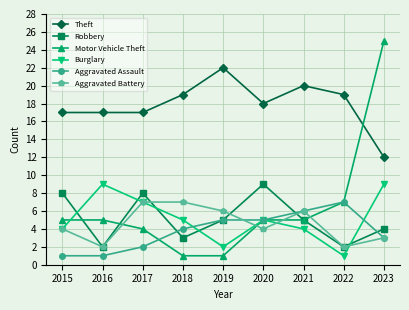

Between which two adjacent categories do Aggravated Assault and Burglary first intersect?

2018 and 2019